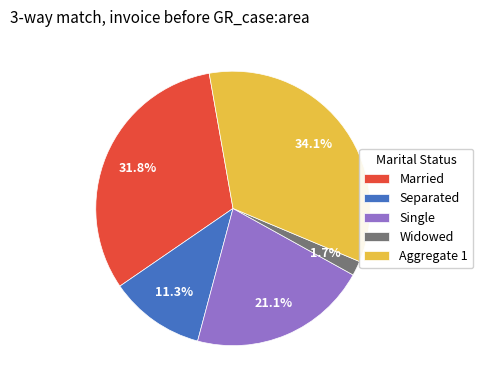

What is the ratio of the value at Aggregate 1 to the value at Separated?

3.0